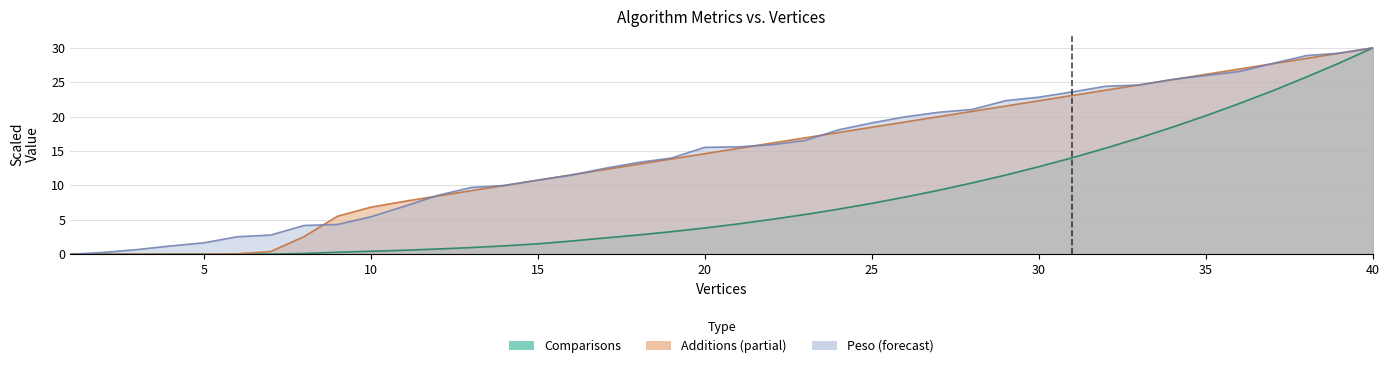

Between which two adjacent categories do Comparisons and Additions first intersect?

2 and 3